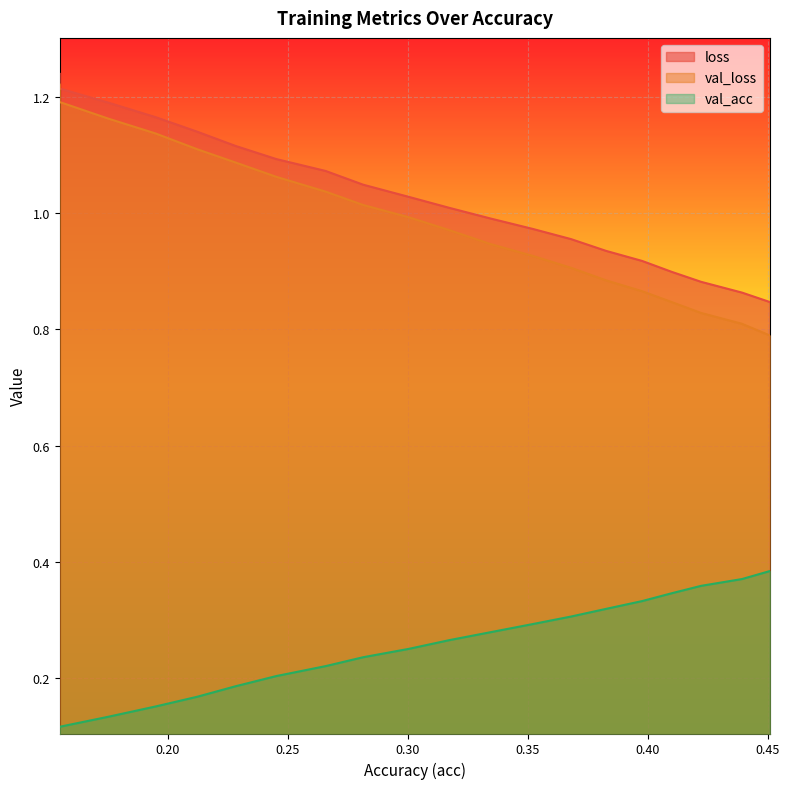

What is the sum of the loss values at 0.3977381805162098 and 0.3521405955586788?

1.9